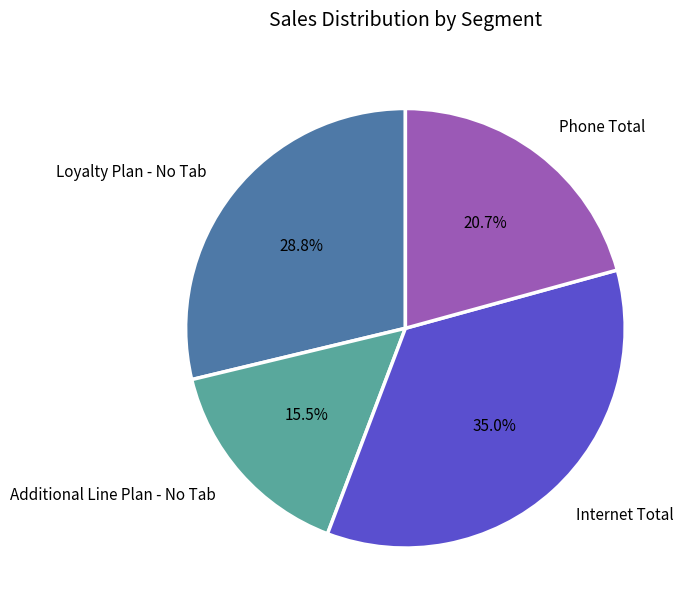

To the nearest percent, what is the difference between the Additional Line Plan - No Tab and Loyalty Plan - No Tab slice percentages?

13%